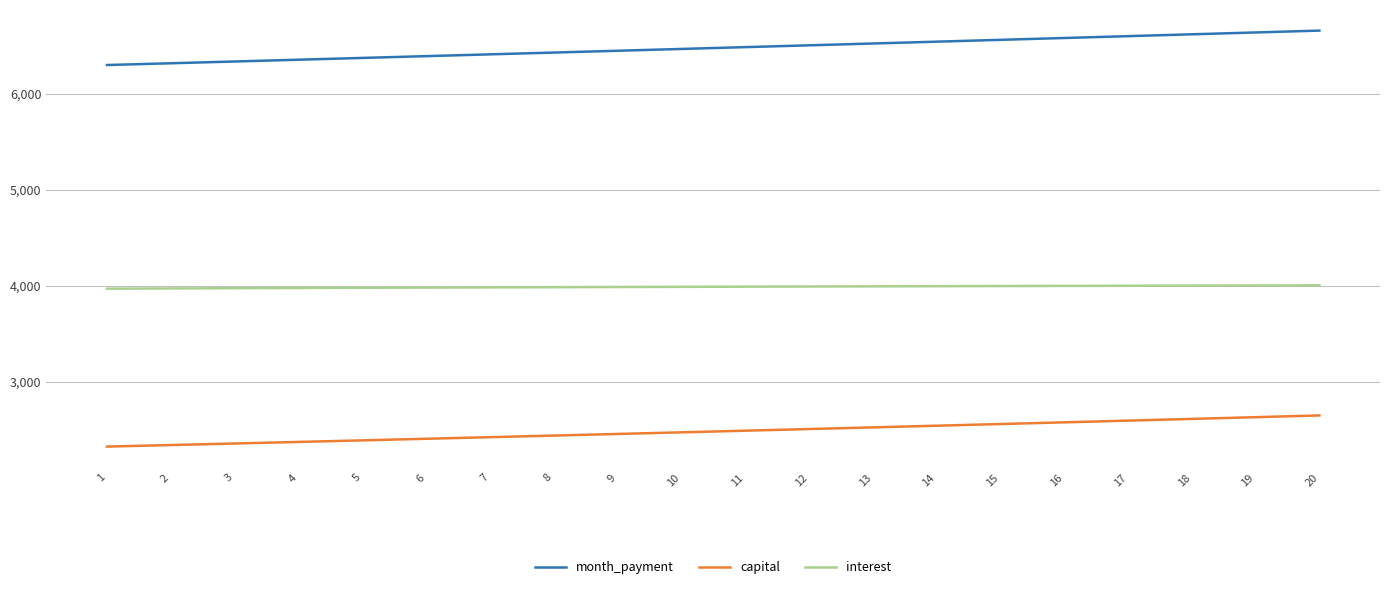

The interest series shows 3981.0 at 6. True or false?

True